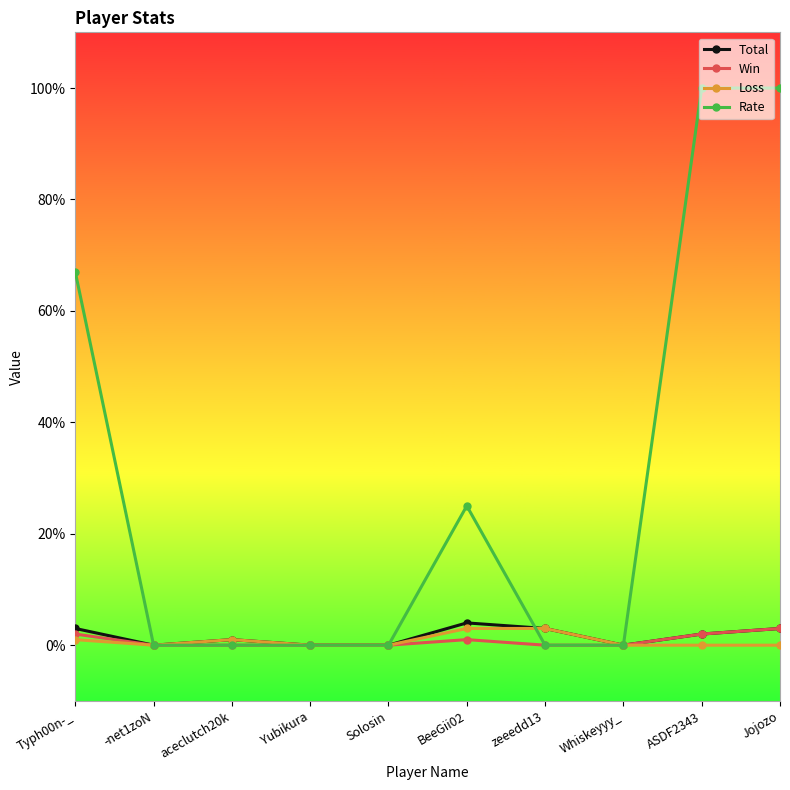

Reading left to right, what are all the values shown in this chart?

Total: Typh00n-_=3	-net1zoN=0	aceclutch20k=1	Yubikura=0	Solosin=0	BeeGii02=4	zeeedd13=3	Whiskeyyy_=0	ASDF2343=2	Jojozo=3
Win: Typh00n-_=2	-net1zoN=0	aceclutch20k=0	Yubikura=0	Solosin=0	BeeGii02=1	zeeedd13=0	Whiskeyyy_=0	ASDF2343=2	Jojozo=3
Loss: Typh00n-_=1	-net1zoN=0	aceclutch20k=1	Yubikura=0	Solosin=0	BeeGii02=3	zeeedd13=3	Whiskeyyy_=0	ASDF2343=0	Jojozo=0
Rate: Typh00n-_=67	-net1zoN=0	aceclutch20k=0	Yubikura=0	Solosin=0	BeeGii02=25	zeeedd13=0	Whiskeyyy_=0	ASDF2343=100	Jojozo=100